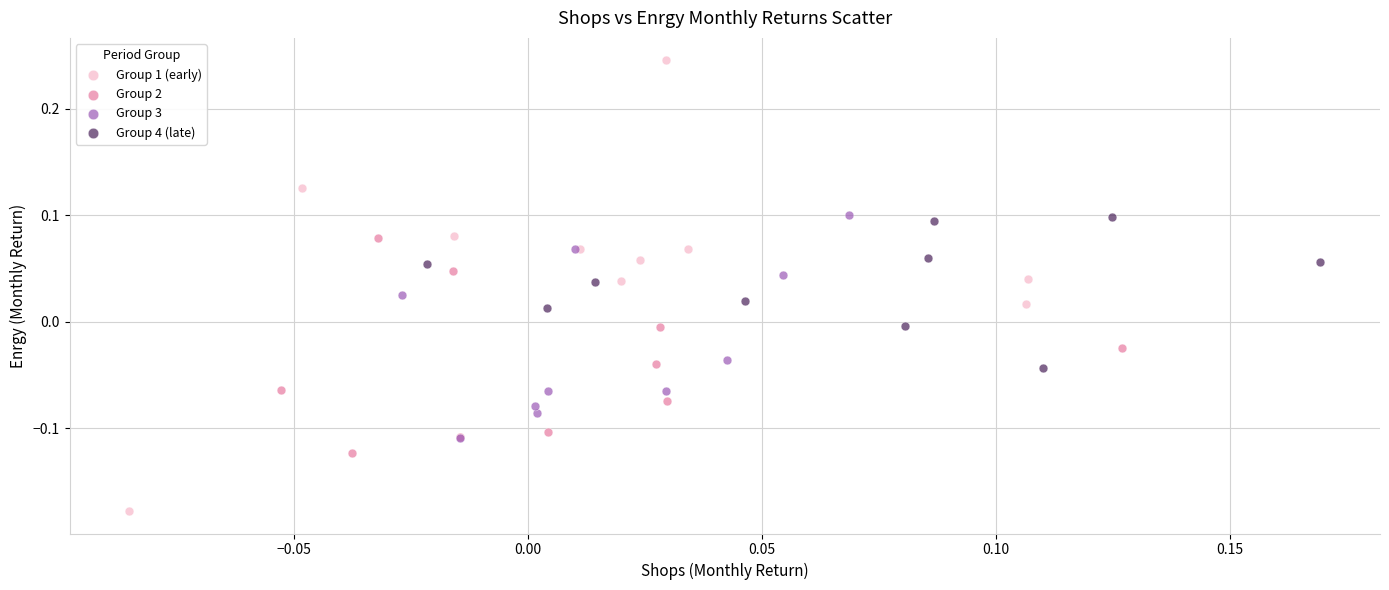

Which series reaches the maximum Y coordinate?

Group 1 (early)